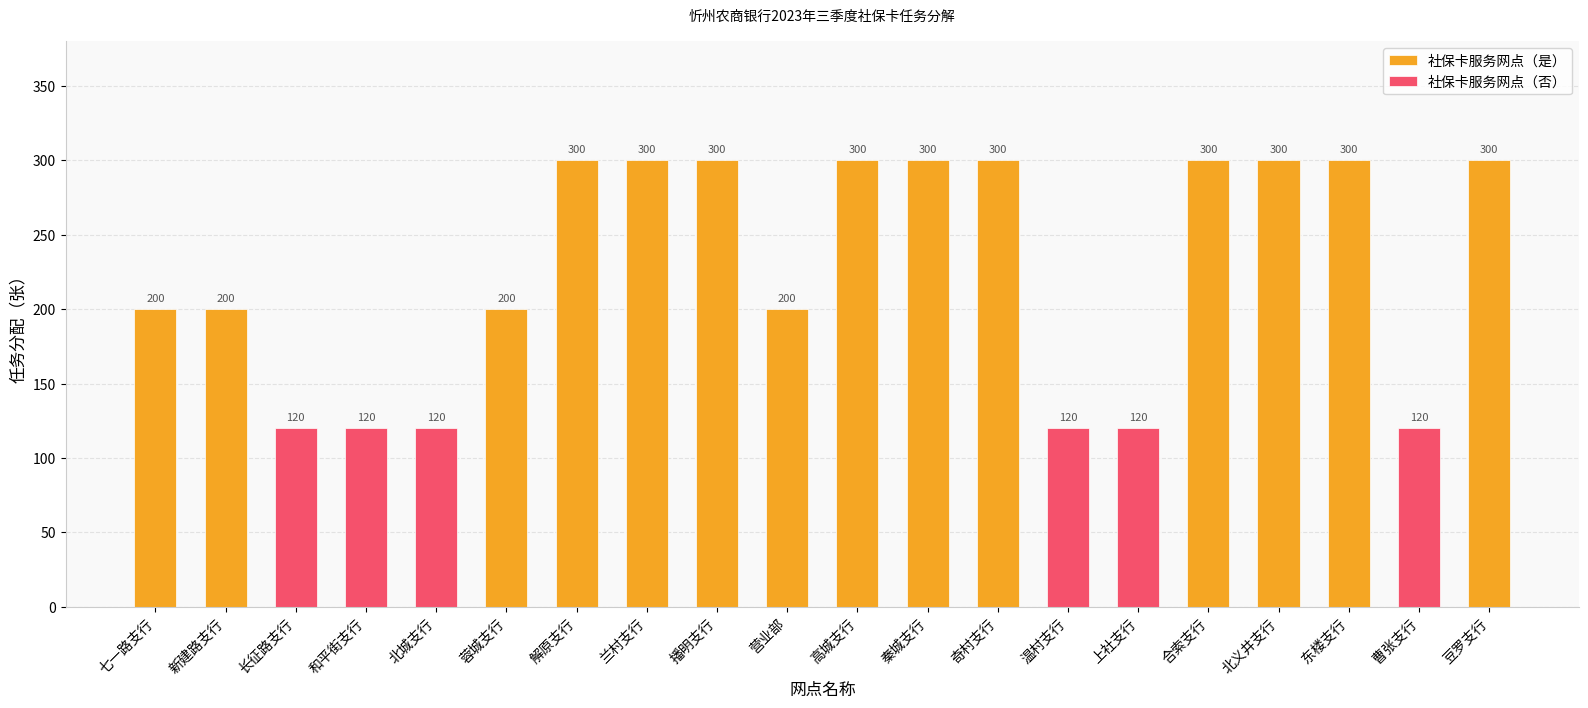

The chart shows a value of 300 at 解原支行. True or false?

True